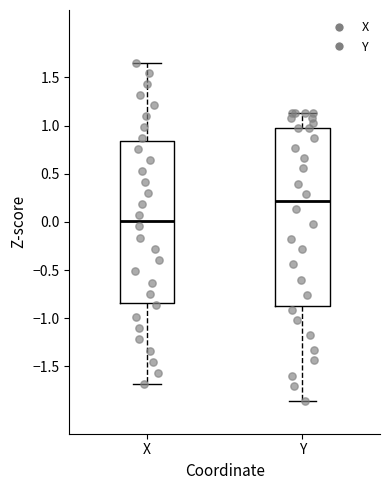

Where does the upper whisker of the box for Y end on the y-axis? The values are not printed on the chart, so give them approximately, as read against the axis.

1.15